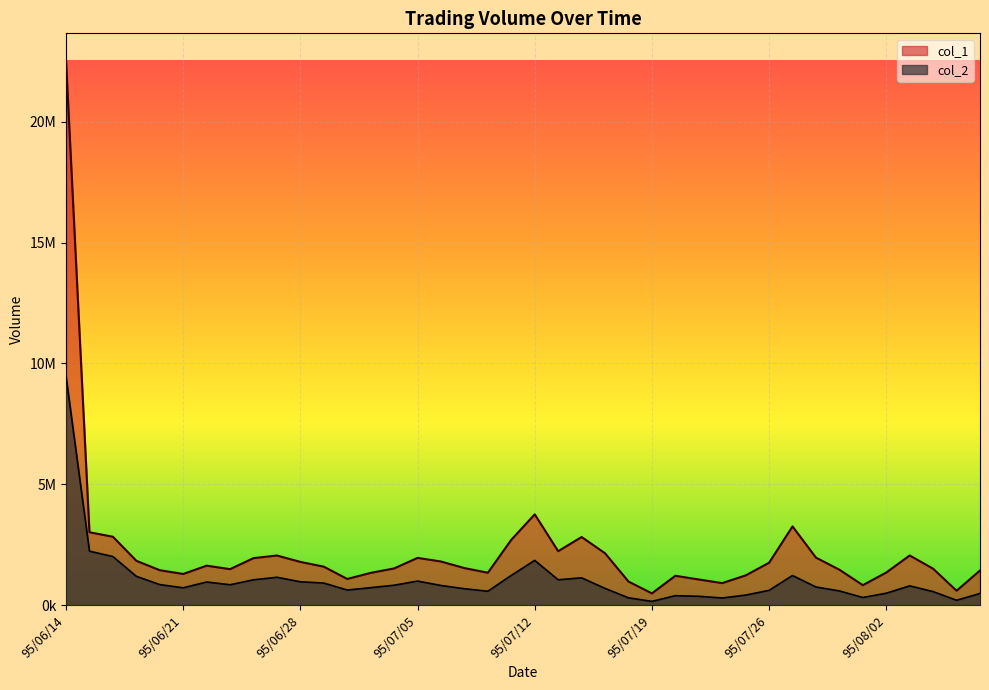

What is the label of the 8th point from the left?

95/06/23